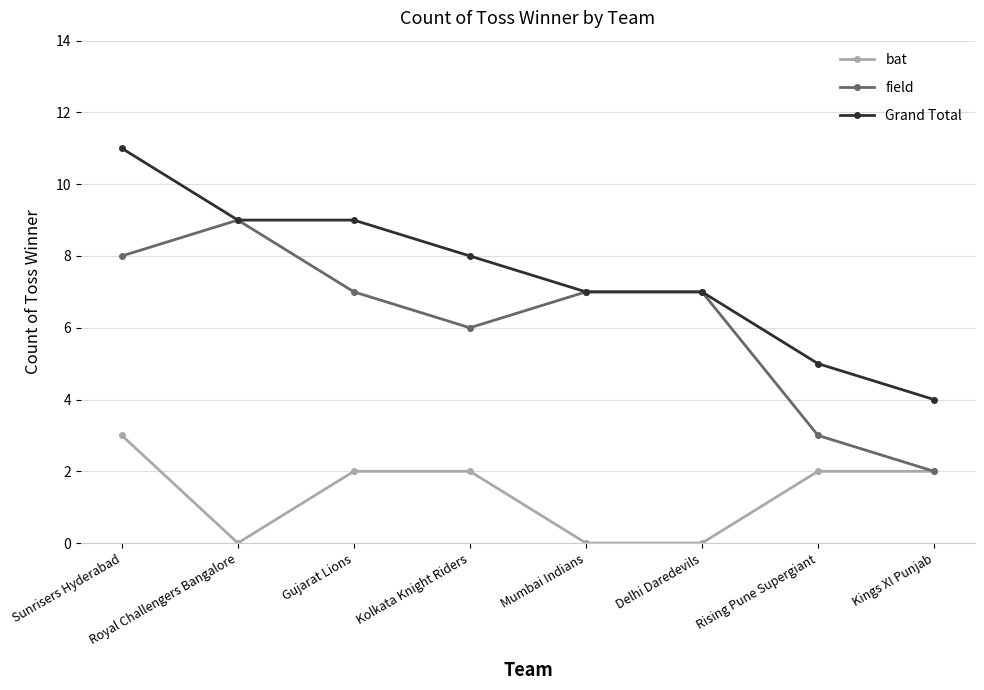

At which label does Grand Total first exceed 8?

Sunrisers Hyderabad